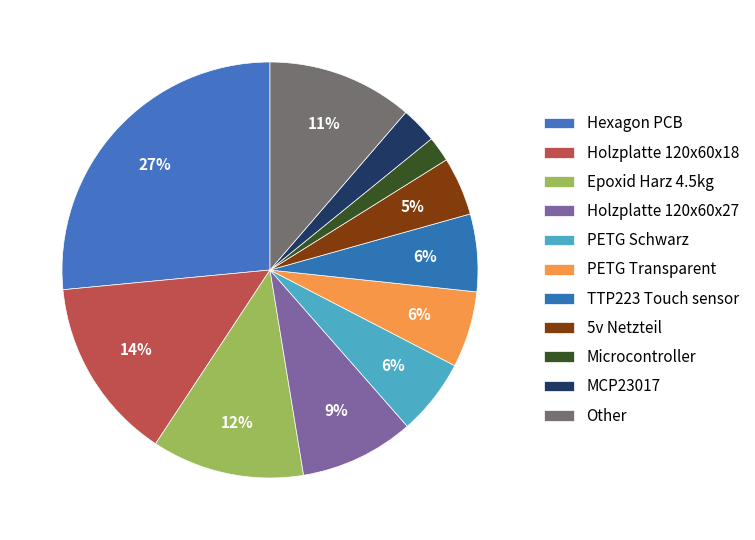

Count the number of slices in the pie.

11